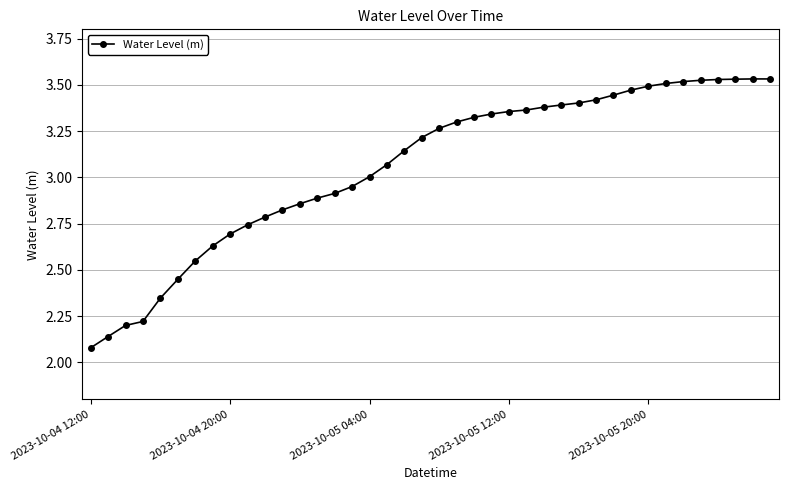

Count the number of categories in the chart.

40